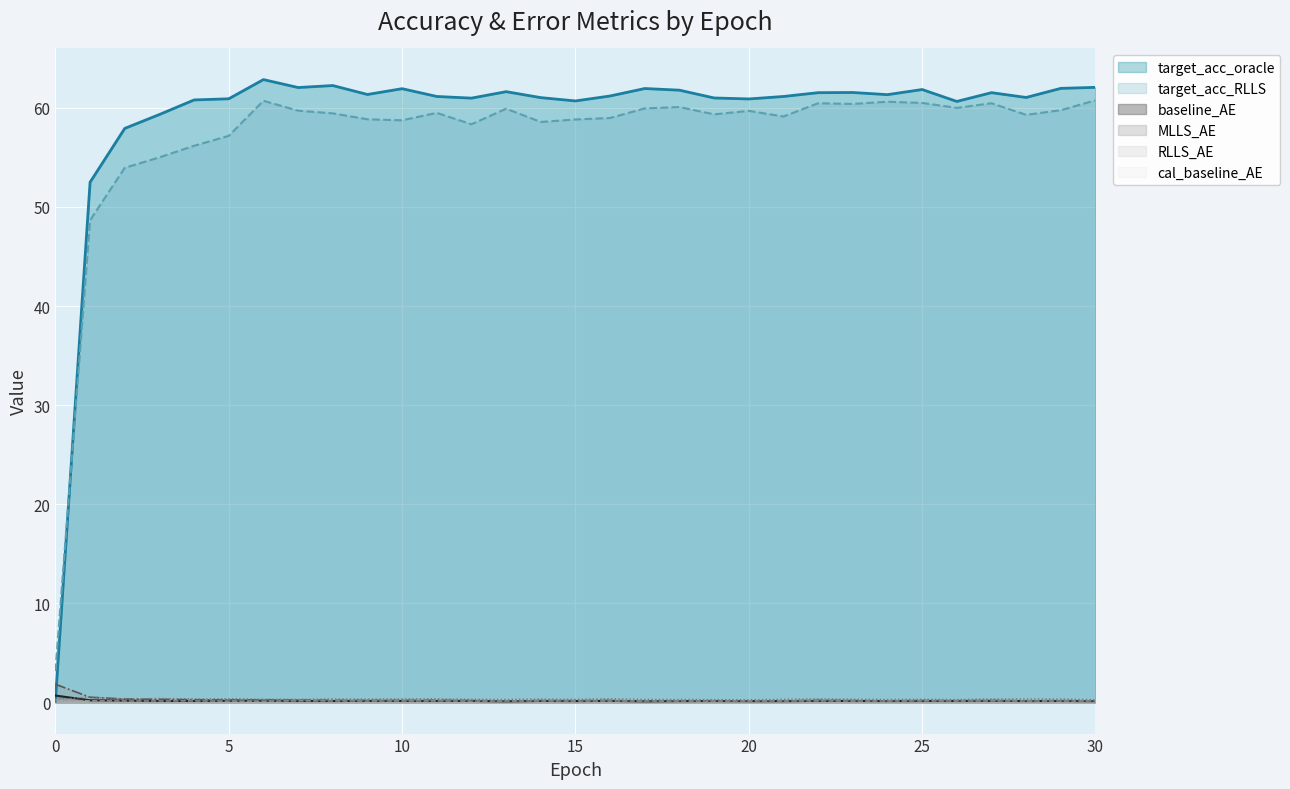

Is it true that target_acc_RLLS equals 86.3 at 22?

False